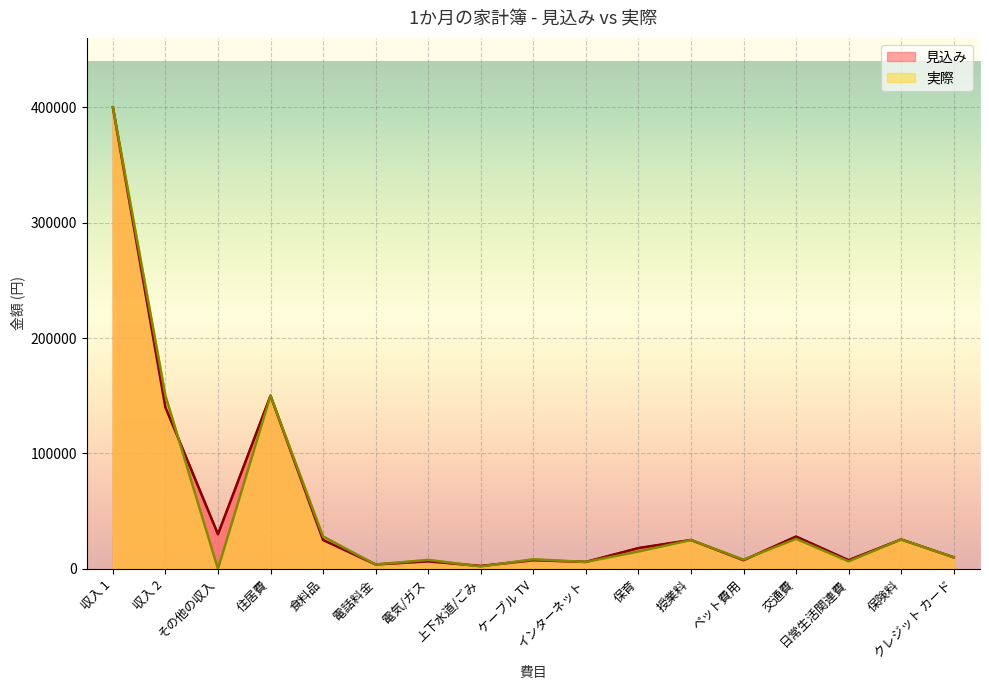

Reading left to right, extract all data points from this chart.

見込み: 400000	140000	30000	150000	25000	3800	6500	2500	7500	6000	18000	25000	7500	28000	7500	25500	10000
実際: 400000	150000	0	150000	28000	3800	7800	2100	8300	6000	15000	25000	8000	26000	6500	25500	10000